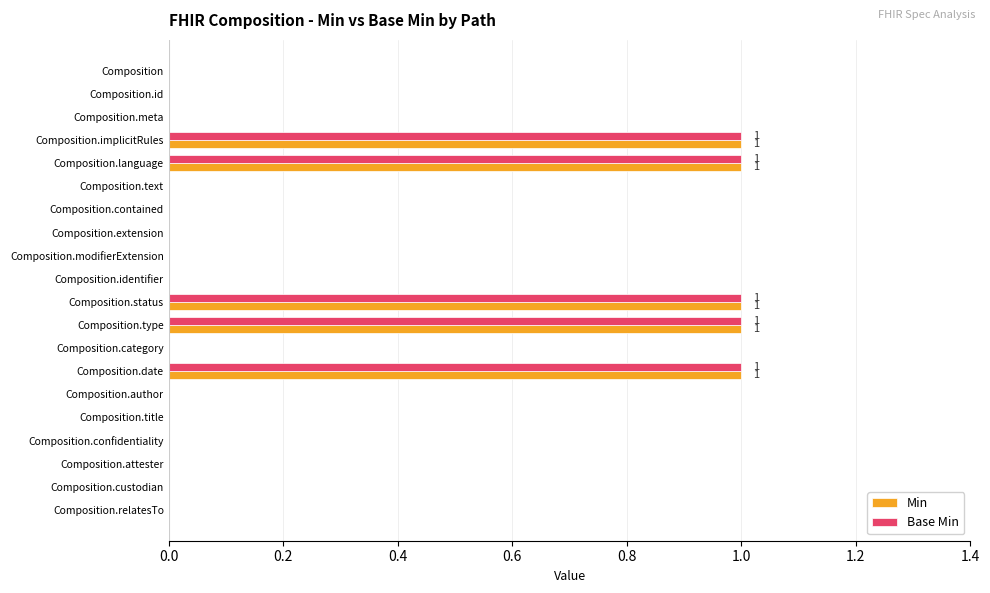

The value of Base Min at Composition.custodian is 0. True or false?

True